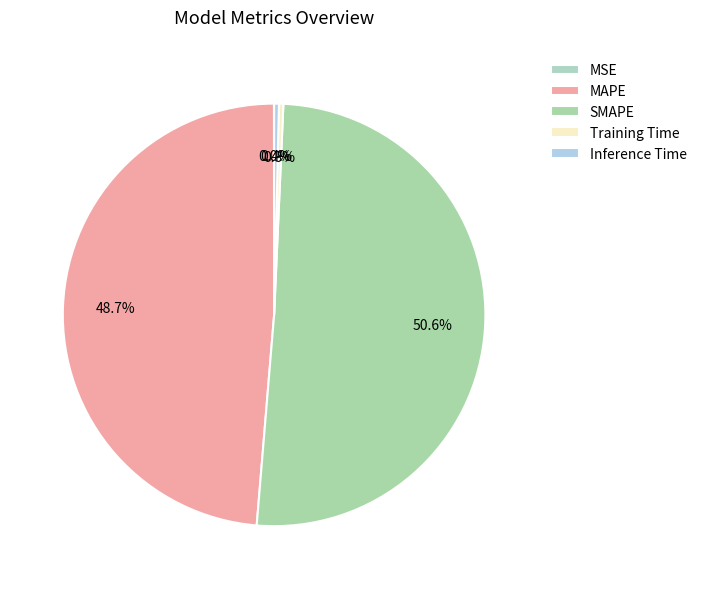

Which slice is the largest?

SMAPE